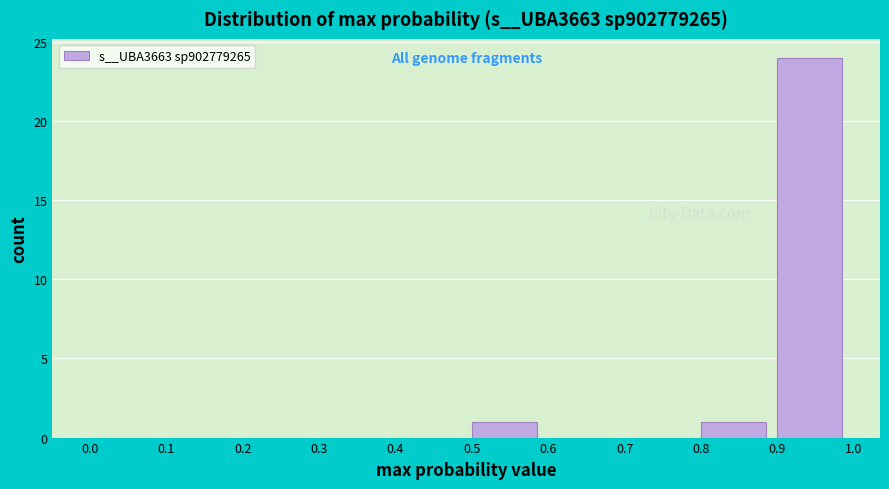

Reading left to right, transcribe this chart: for each bar, give the range it covers on the x-axis and its height. The values are not printed on the chart, so give them approximately, as read against the axis.

0.0 to 0.1: 0
0.1 to 0.2: 0
0.2 to 0.3: 0
0.3 to 0.4: 0
0.4 to 0.5: 0
0.5 to 0.6: 1
0.6 to 0.7: 0
0.7 to 0.8: 0
0.8 to 0.9: 1
0.9 to 1.0: 24